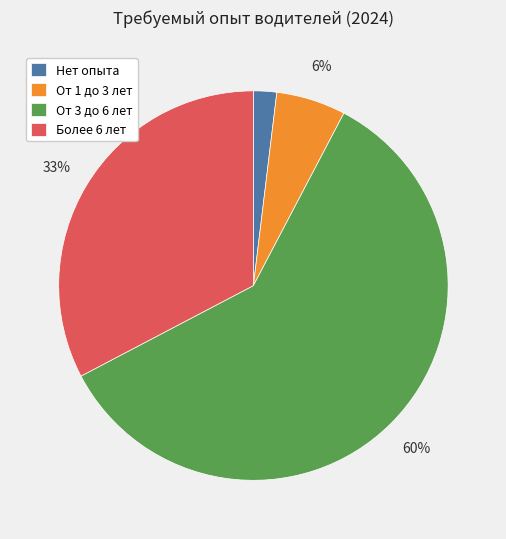

To the nearest percent, what portion does От 1 до 3 лет represent?

6%